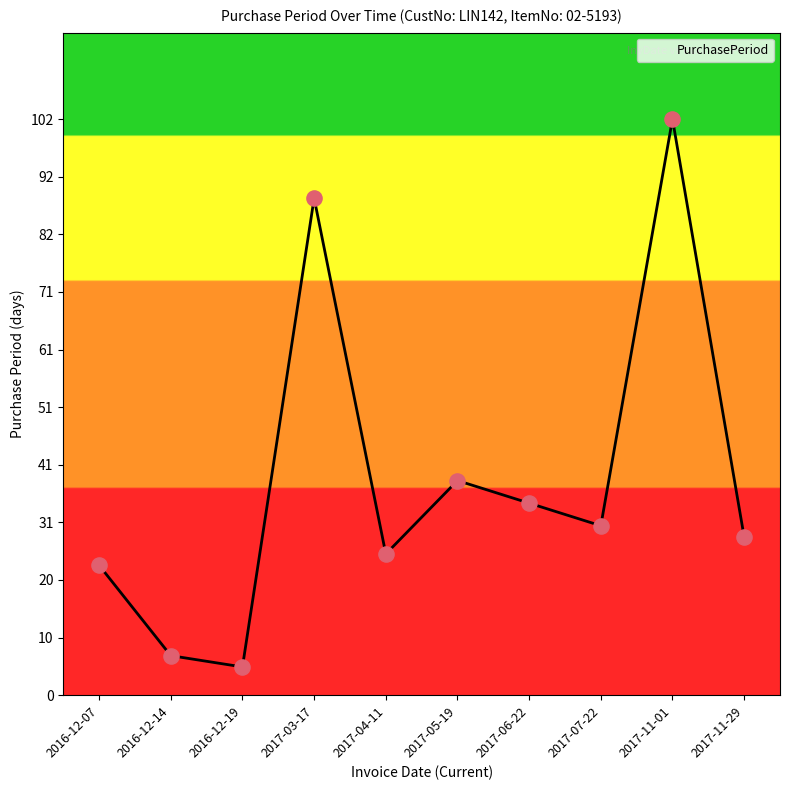

Which has a higher value, 2016-12-14 or 2017-05-19?

2017-05-19